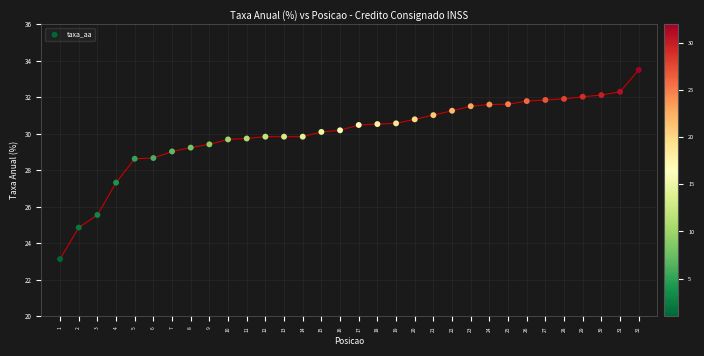

What is the range of Y values (max minus min)?

10.4